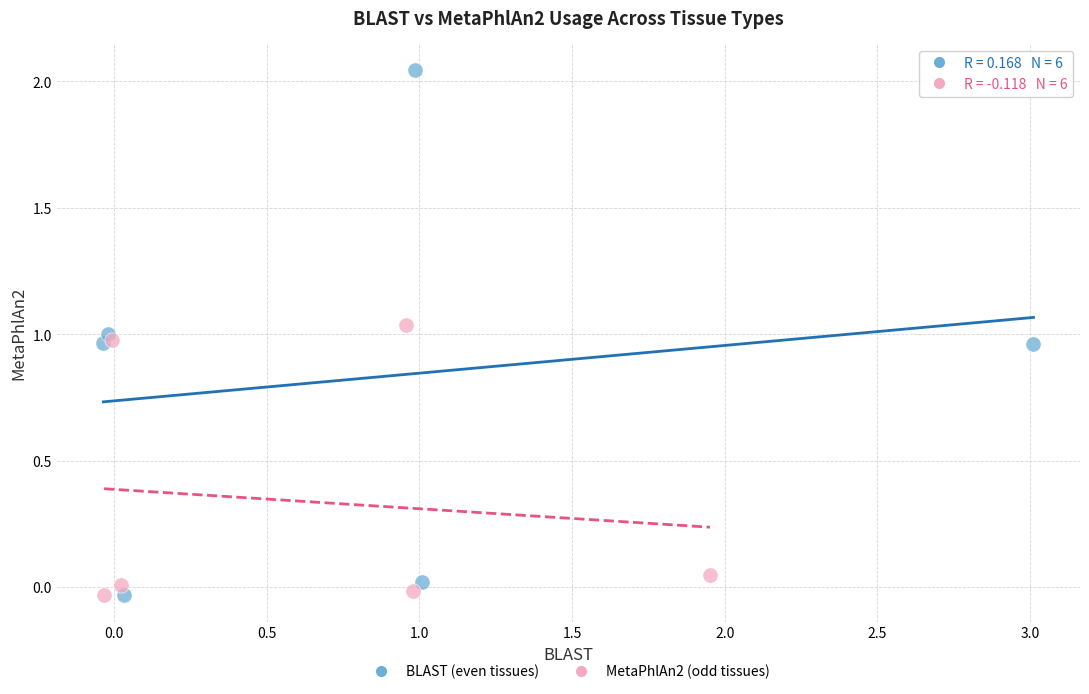

Which series has the widest spread of Y values?

BLAST (even tissues)